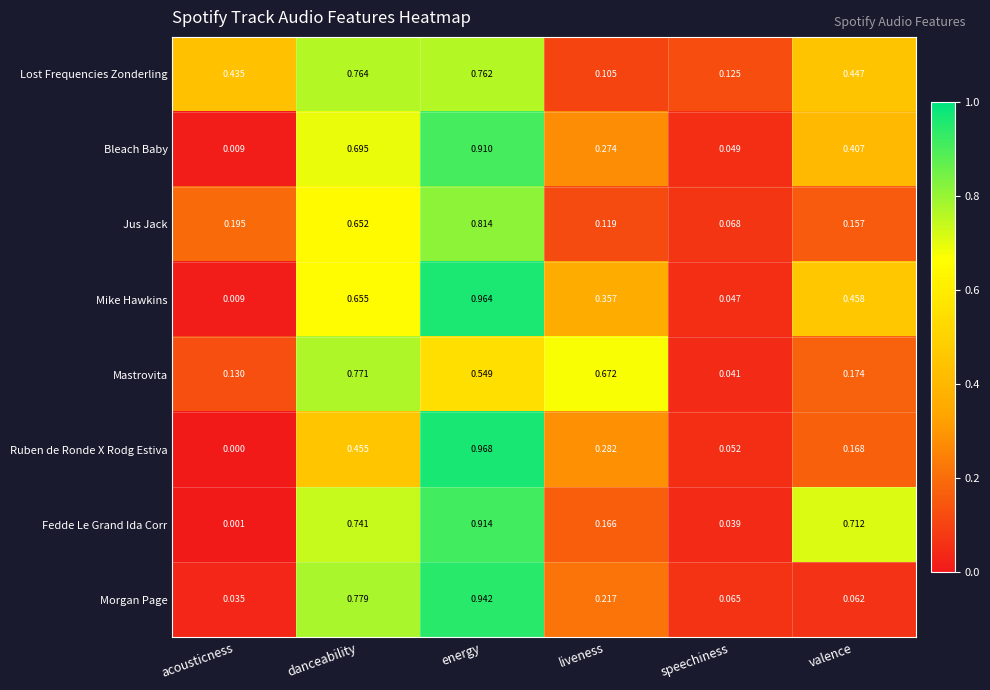

Is the value of Morgan Page at liveness greater than the value of Mike Hawkins at speechiness?

Yes